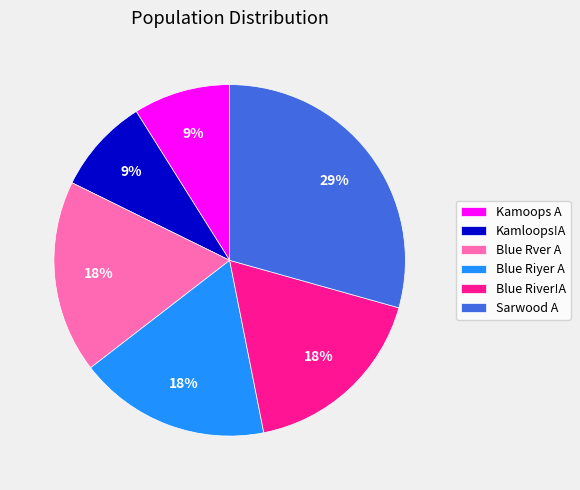

Between Blue Rver A and Sarwood A, which is larger?

Sarwood A